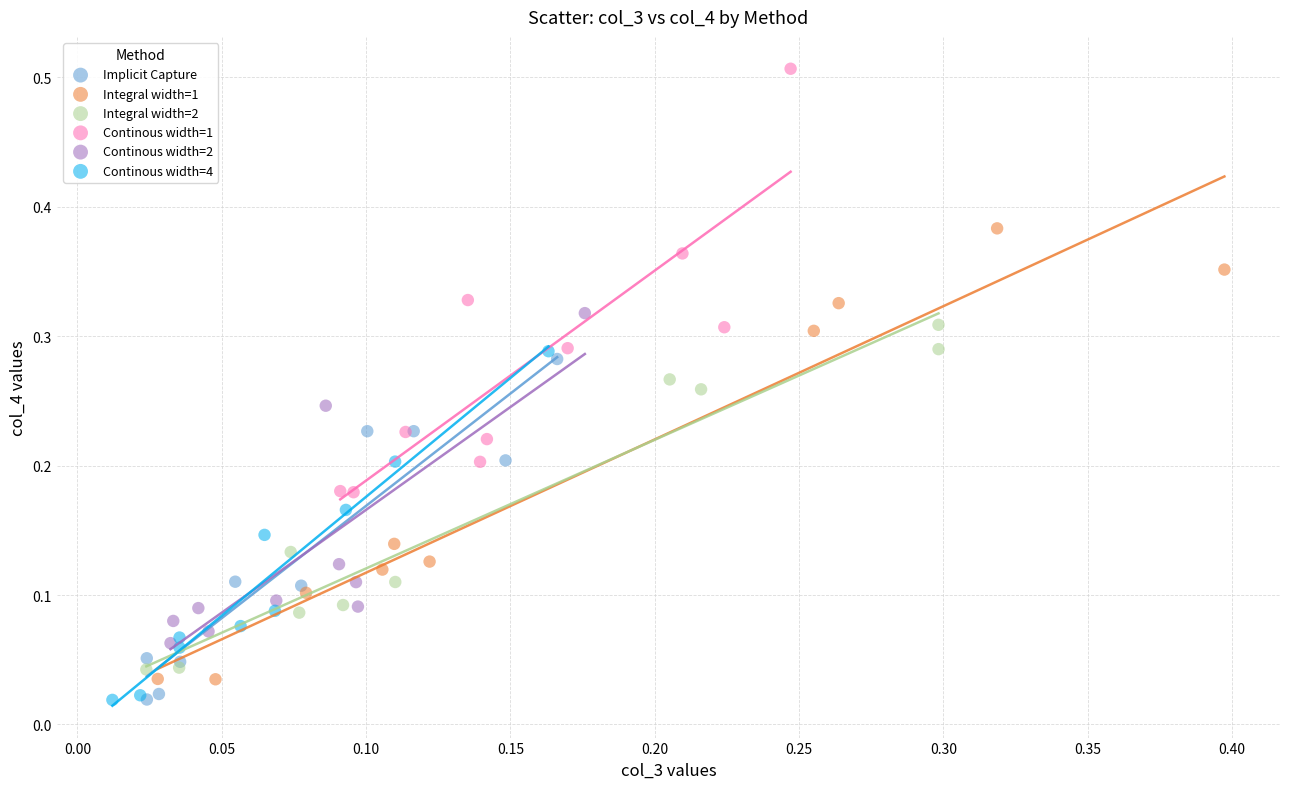

Which series reaches the maximum Y coordinate?

Continous width=1